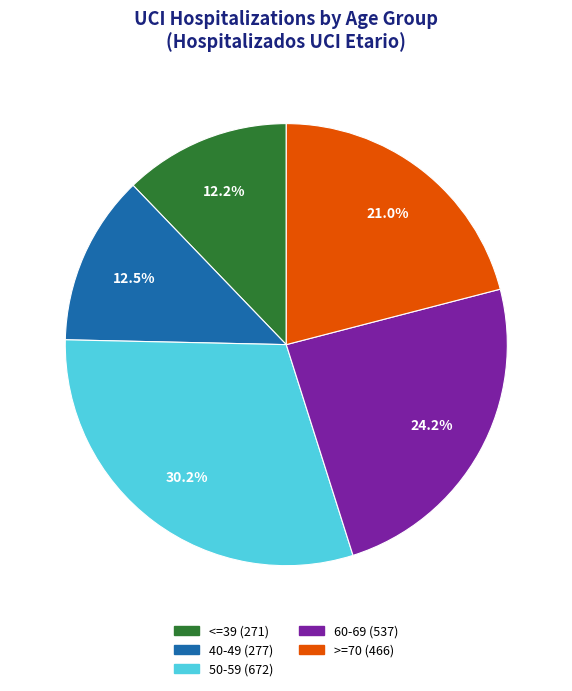

Which has a higher value, 50-59 or 40-49?

50-59